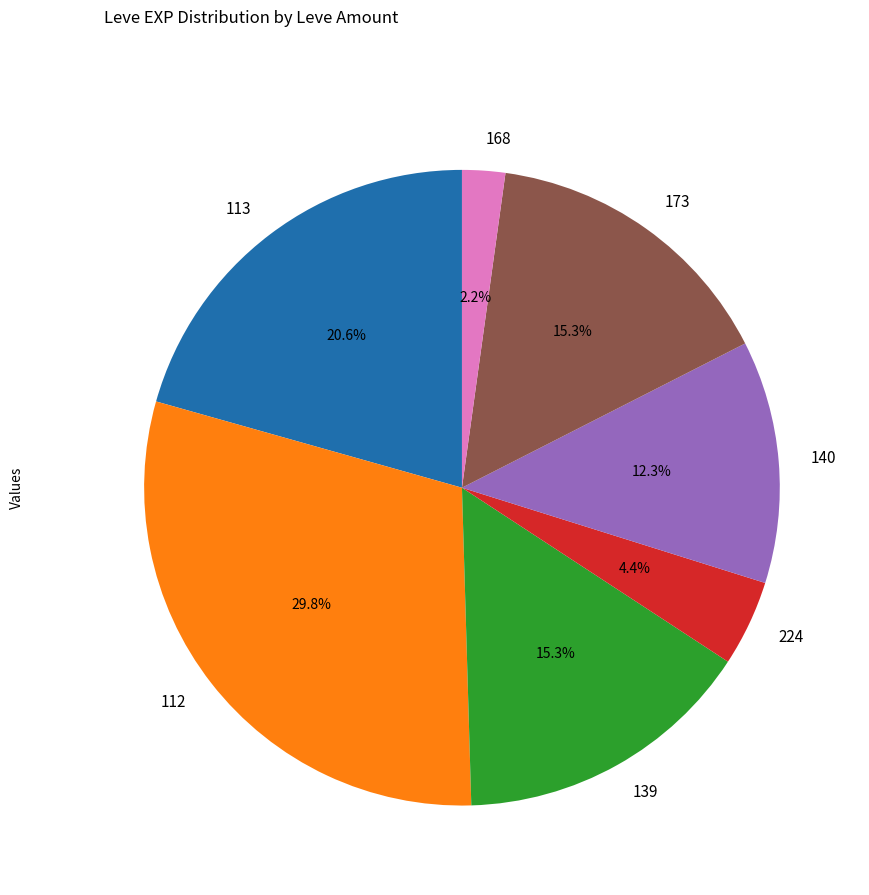

Which slice is the smallest?

168